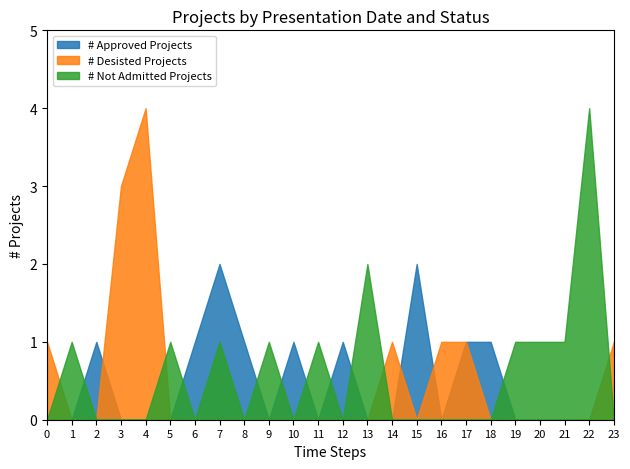

The value of # Approved Projects at 12 is 1. True or false?

True